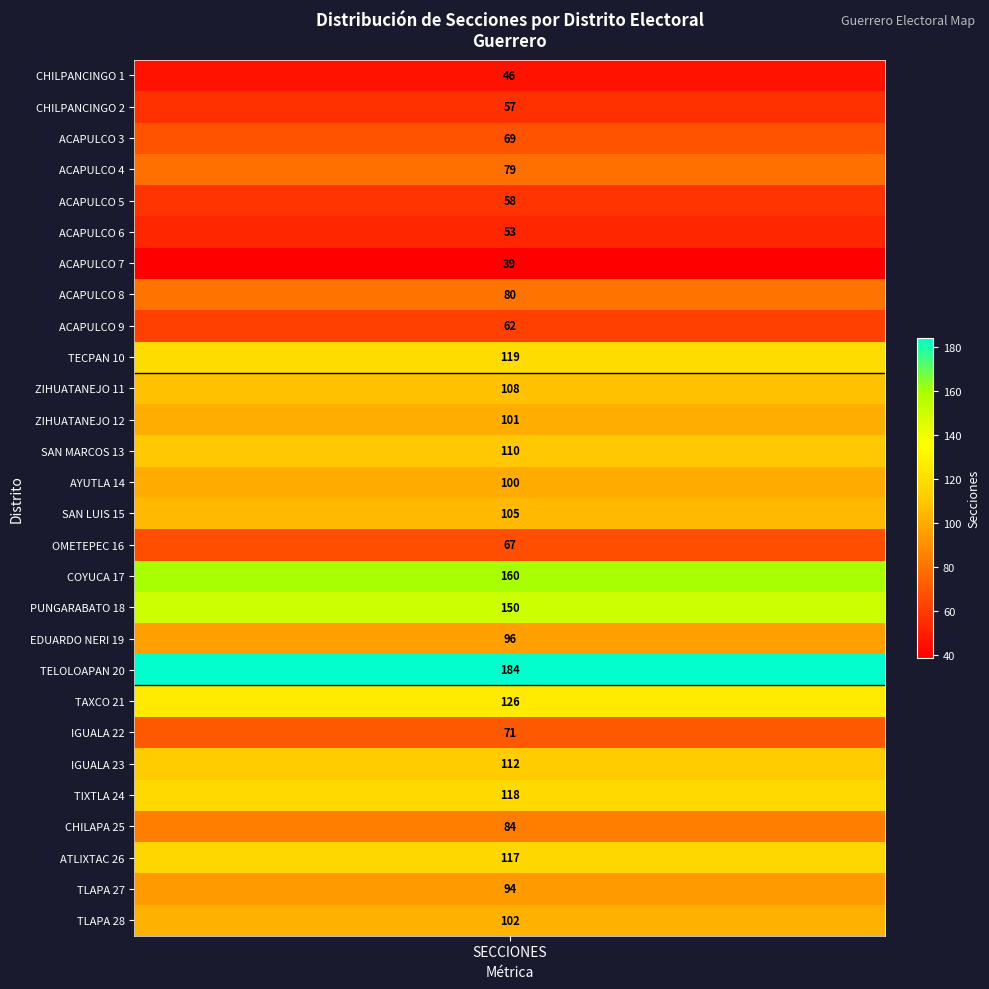

The value at 27 is 40. True or false?

False